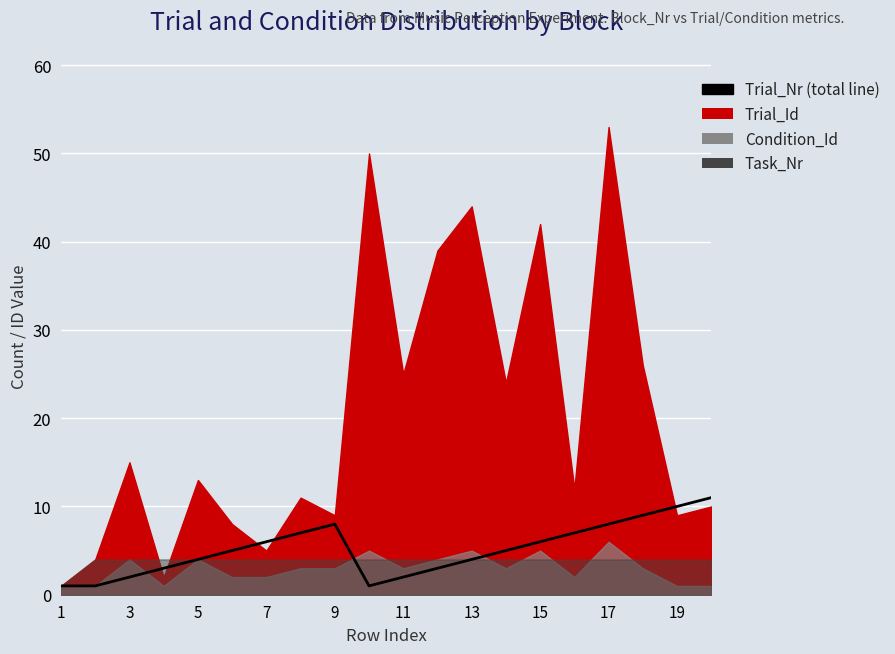

Does the chart display data point markers on the line(s)?

No